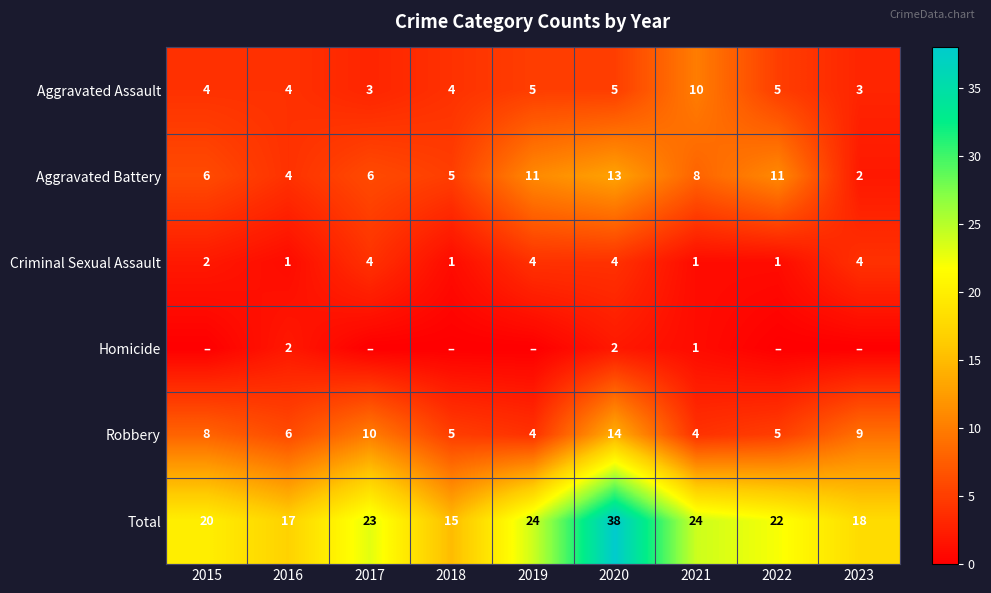

True or false: Robbery has a value of 2 at 2021.

False